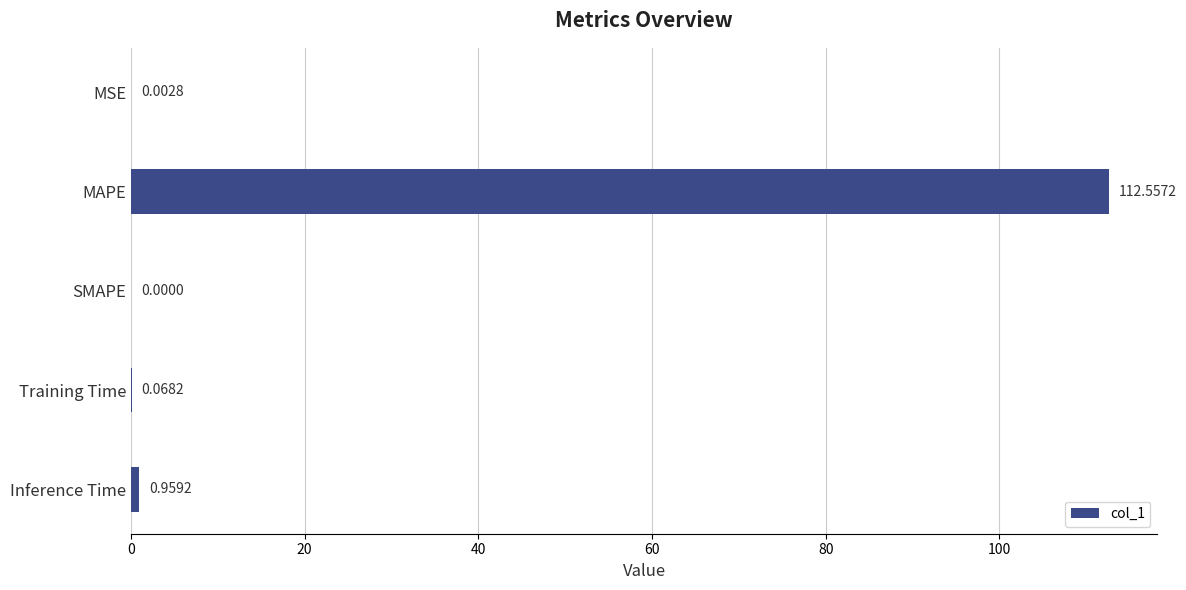

Which category has the highest value across all series?

MAPE